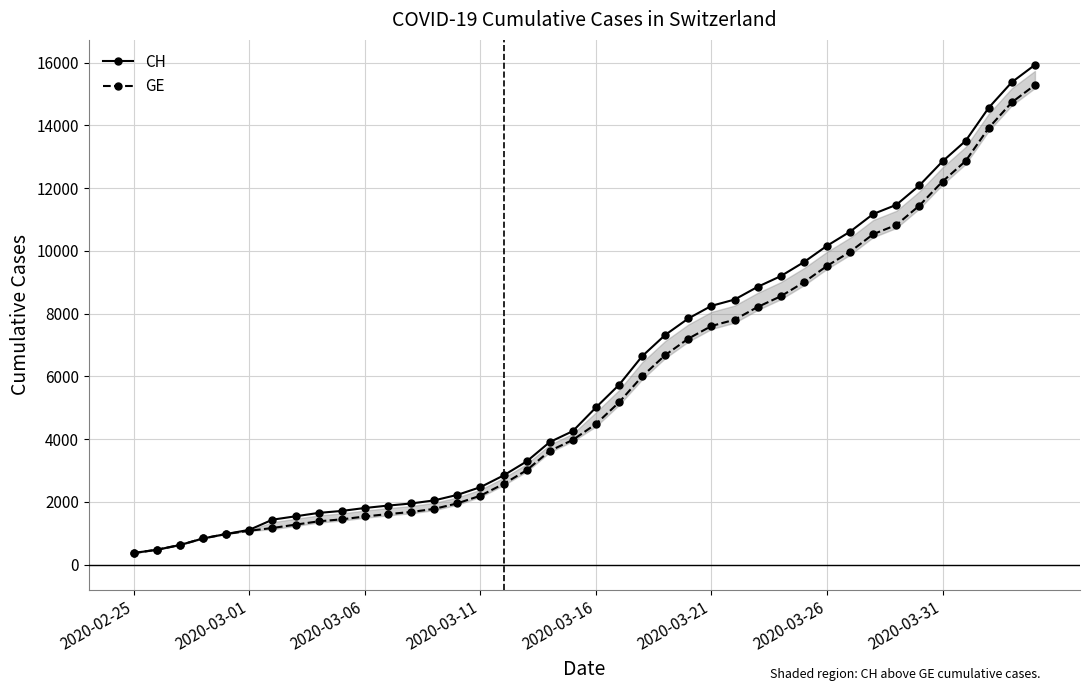

How many lines are shown in the chart?

2